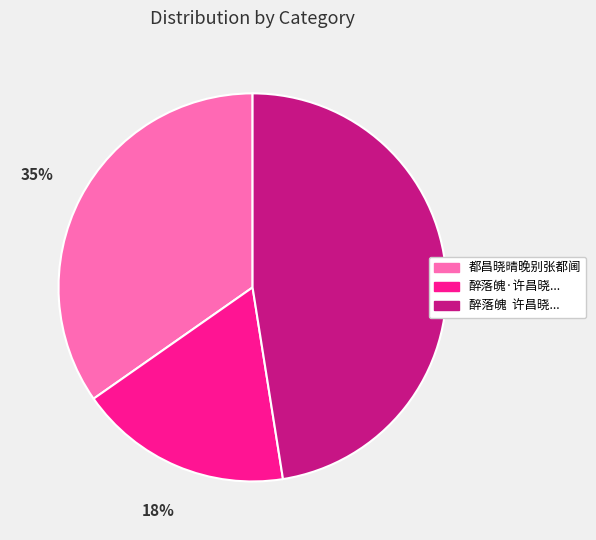

To the nearest percent, what is the average slice percentage?

33%